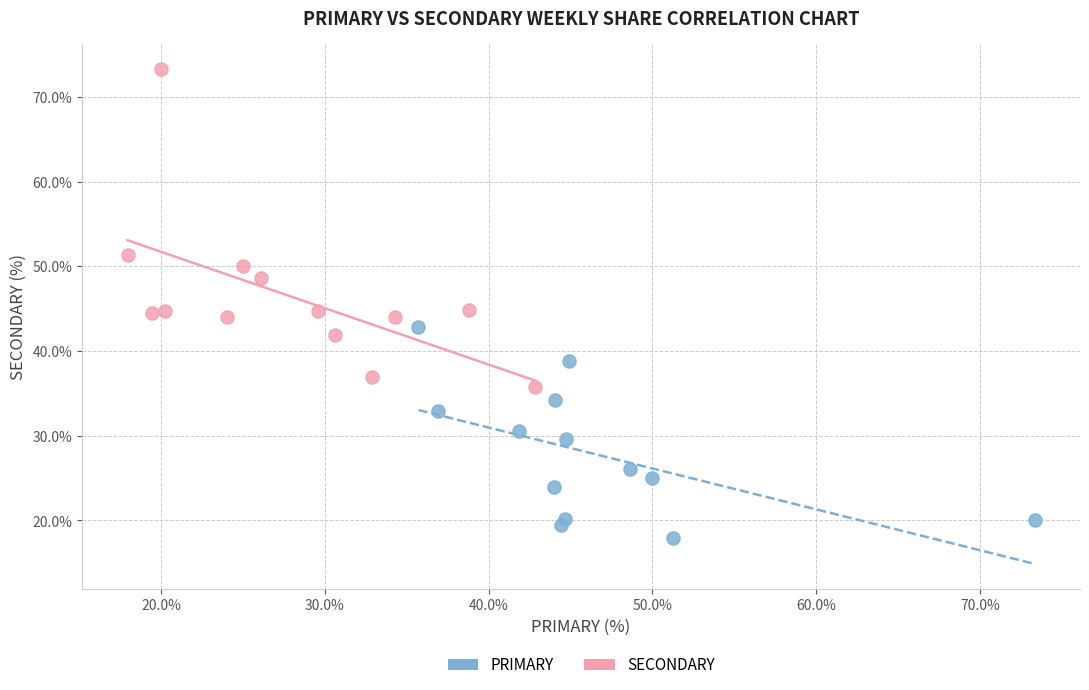

Which series reaches the maximum Y coordinate?

SECONDARY